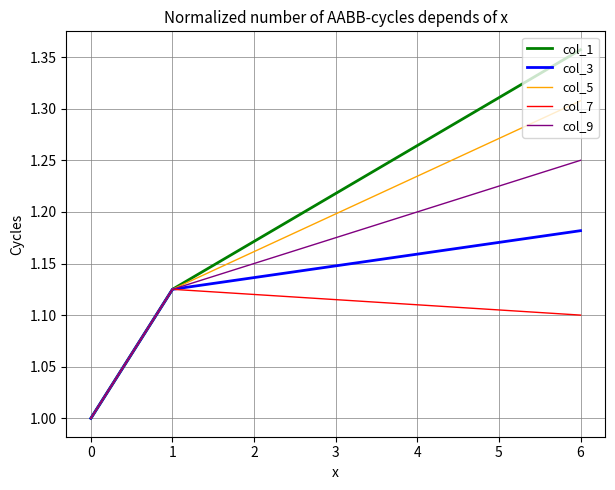

What is the total value across all series at 1?

5.6